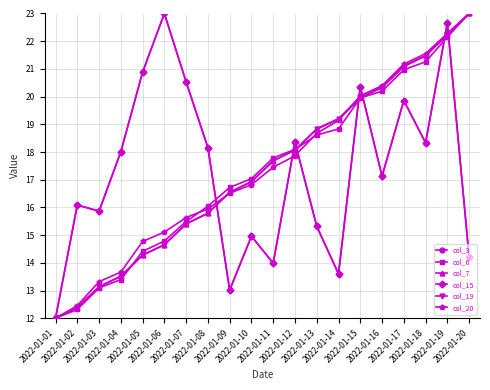

What is the greatest value displayed?

23.0